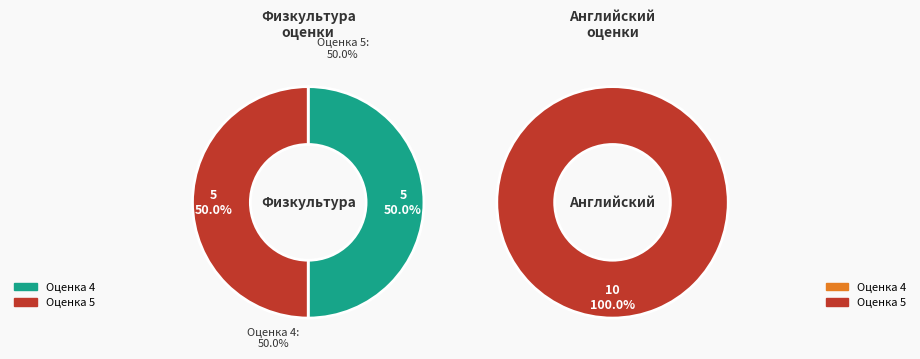

Is 7 the majority of the pie?

No